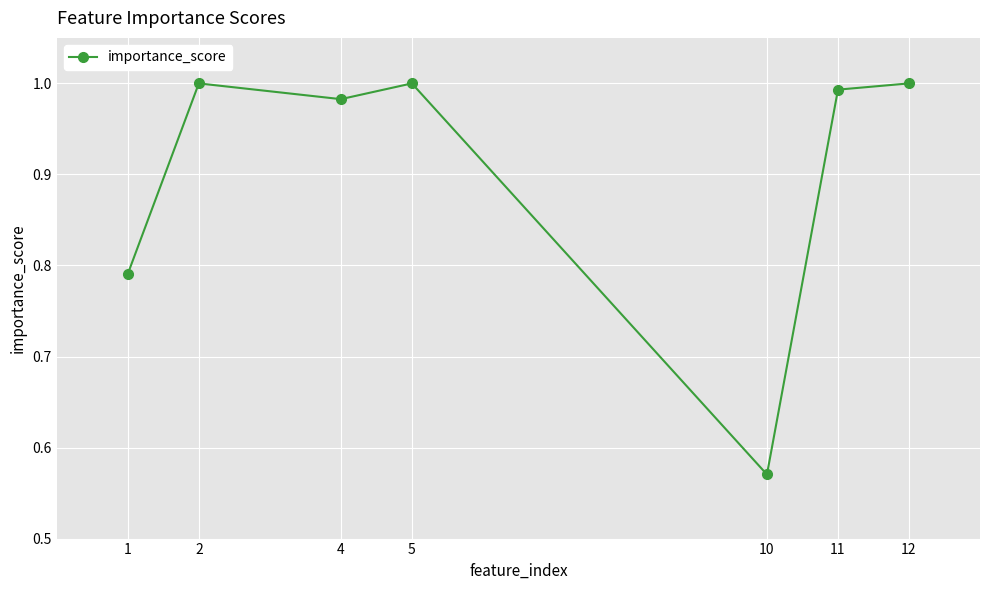

Where is the data nearest to the value 0?

10